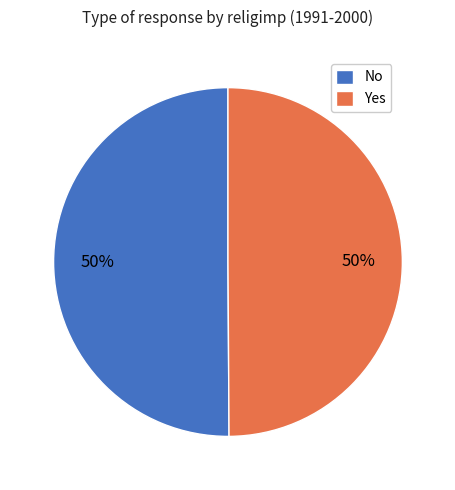

Combined, do No and Yes account for over 50%?

Yes